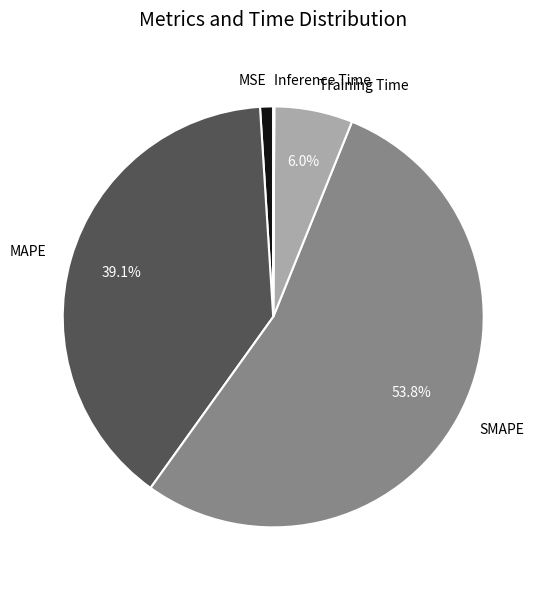

To the nearest percent, what portion does MAPE represent?

39%